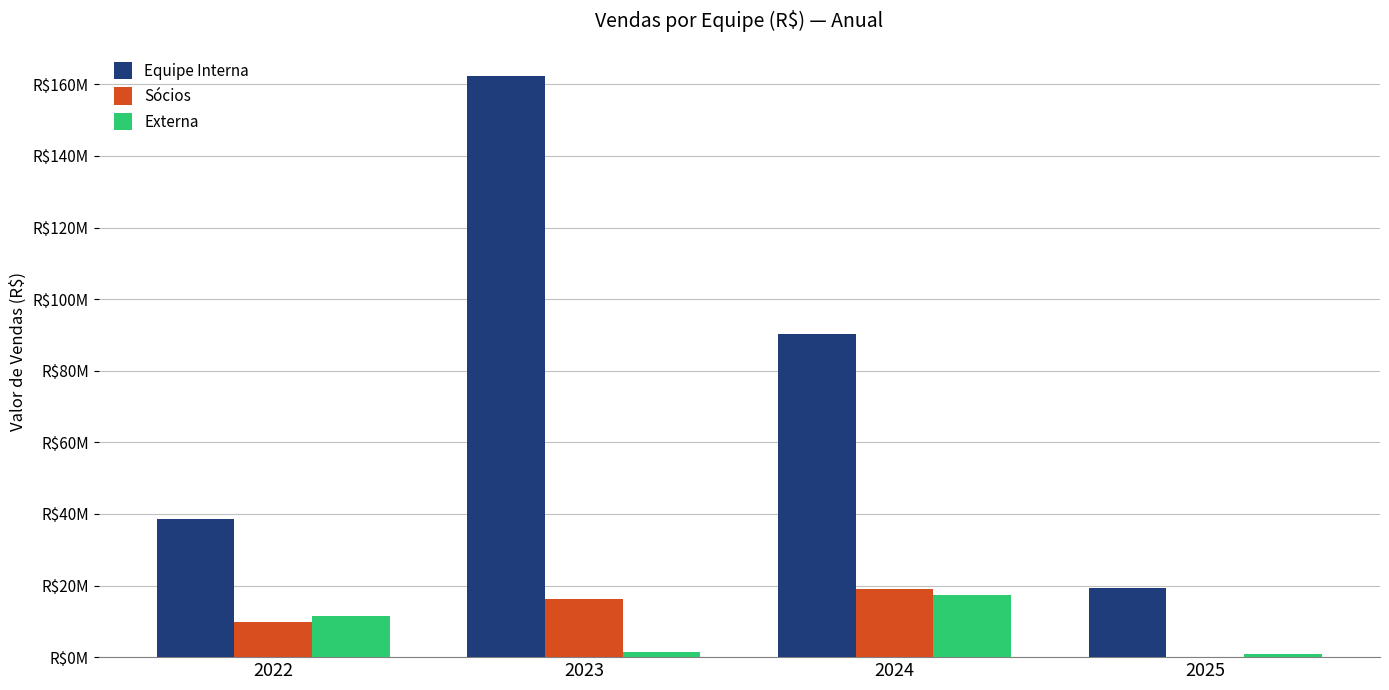

Which has a higher value, 2022 or 2025?

2022